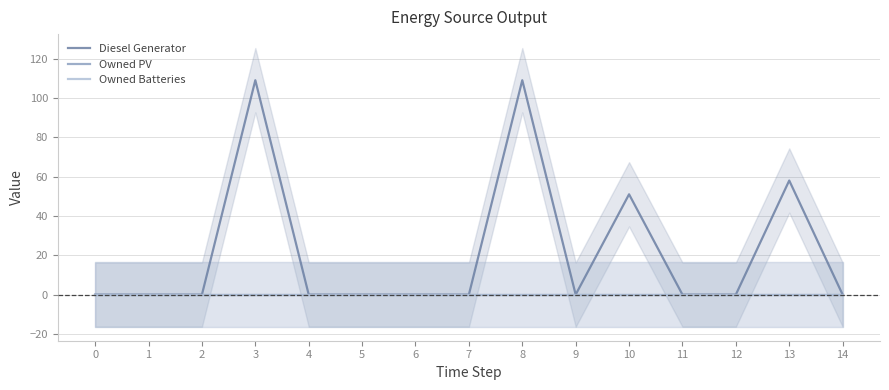

Reading right to left, transcribe all the data shown in this chart.

Diesel Generator: 0	58	0	0	51	0	109	0	0	0	0	109	0	0	0
Owned PV: 0	0	0	0	0	0	0	0	0	0	0	0	0	0	0
Owned Batteries: 0	0	0	0	0	0	0	0	0	0	0	0	0	0	0